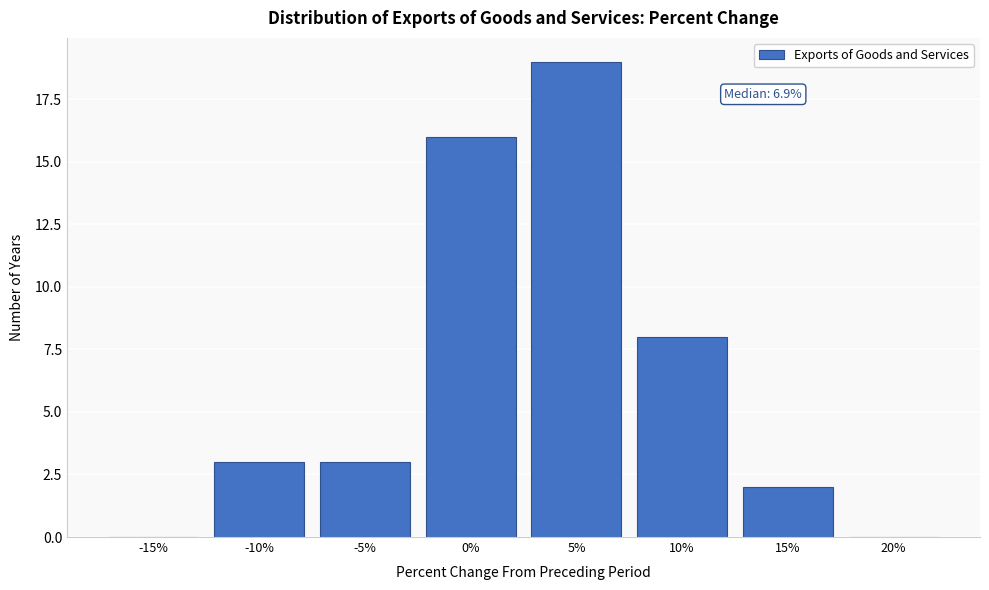

Reading right to left, list all the values displayed in this chart.

20%=0	15%=2	10%=8	5%=19	0%=16	-5%=3	-10%=3	-15%=0